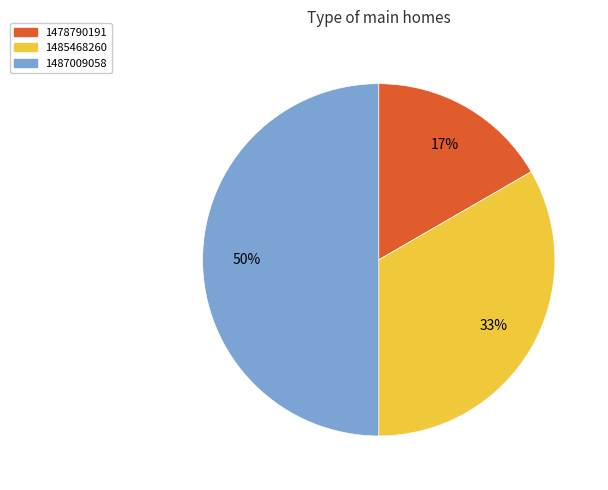

Does 1485468260 represent more than half of the total?

No